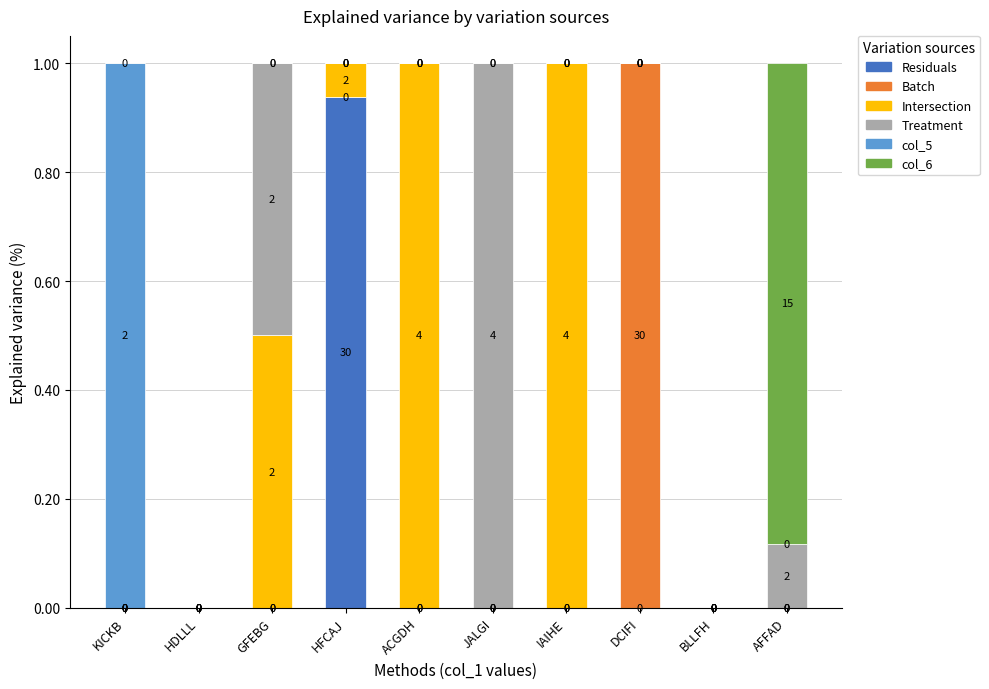

At which label does Residuals reach its peak?

HFCAJ